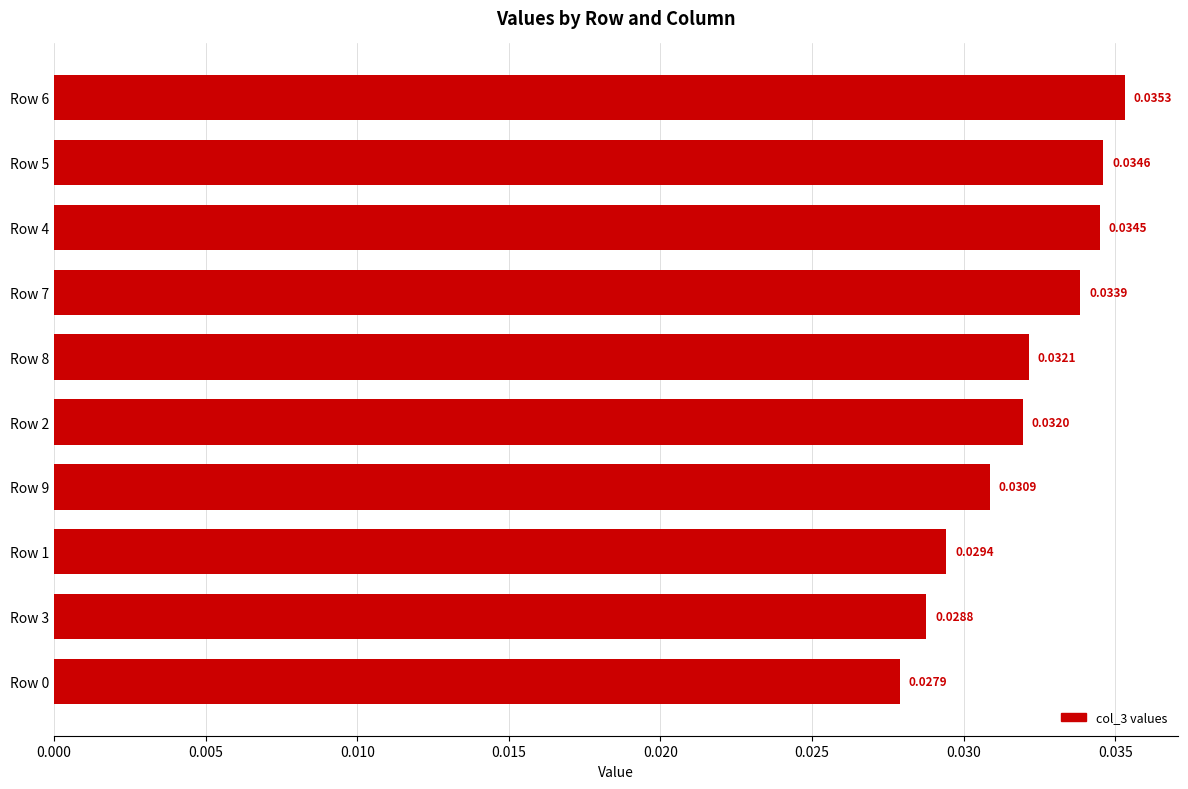

At which category does the chart reach its peak across all series?

Row 6